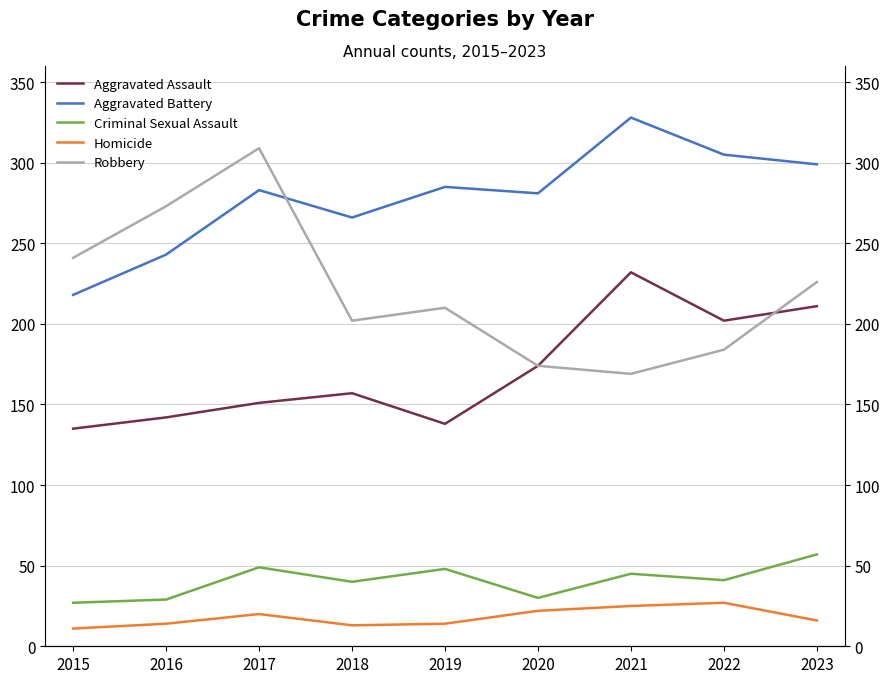

At 2021, list the series in order from largest to smallest.

Aggravated Battery, Aggravated Assault, Robbery, Criminal Sexual Assault, Homicide